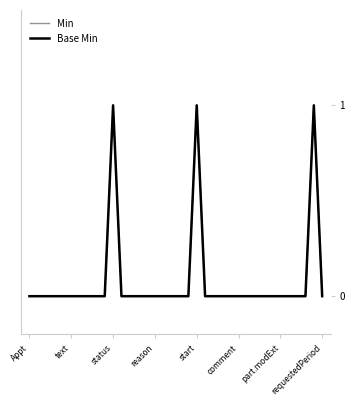

What is the label of the 21st point from the right?

reason